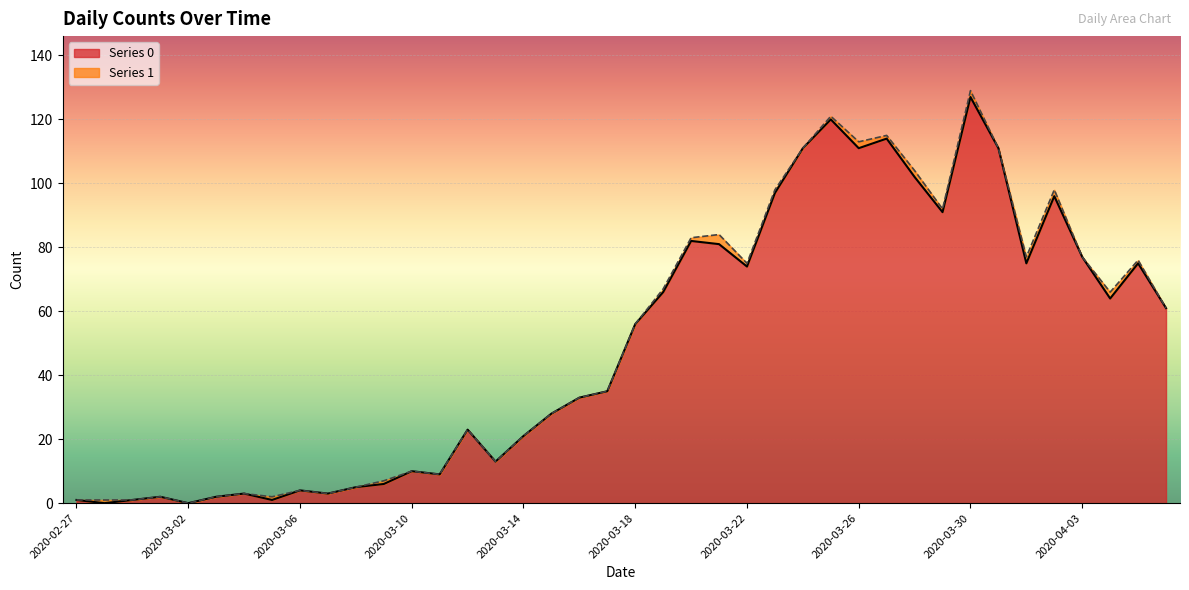

What is the ratio of the value at 2020-03-08 to the value at 2020-03-19?

0.1